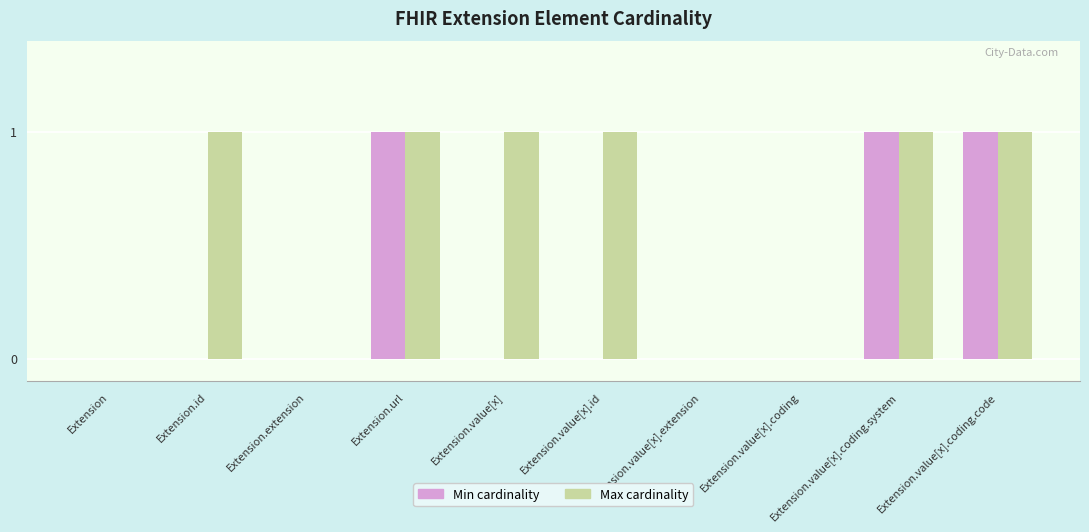

How many data points does each series have?

10